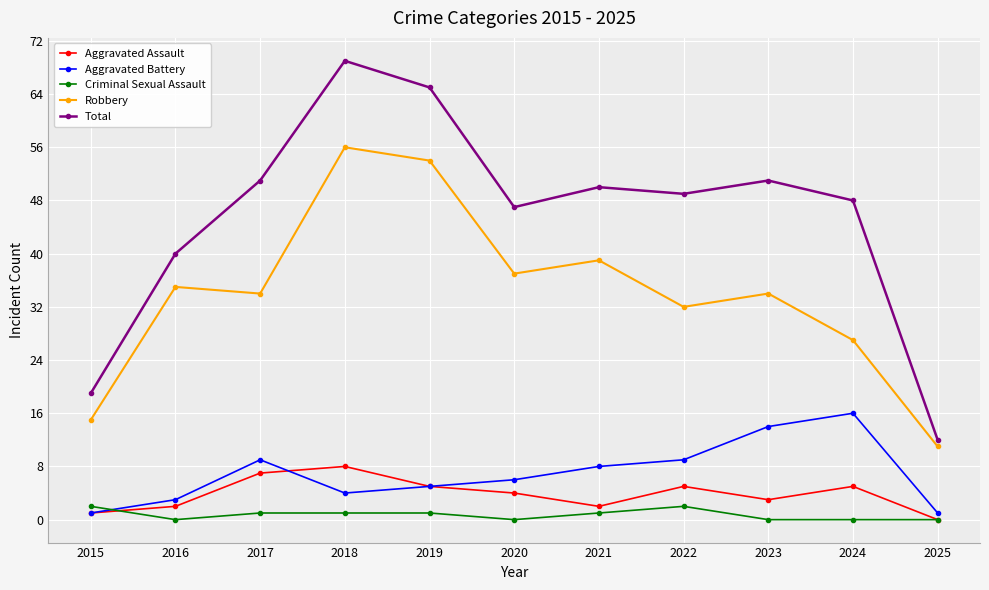

What value does the Total series have at 2019?

65